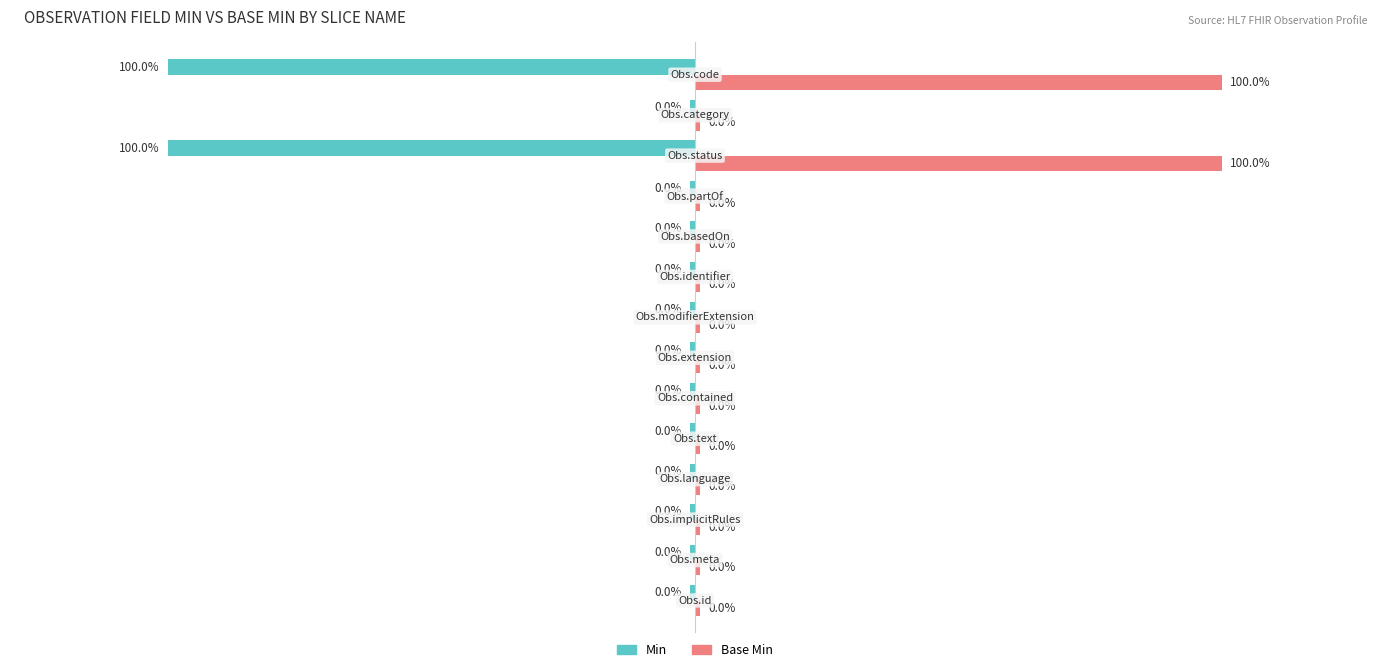

What is the difference between the maximum and minimum values in the Min series?

1